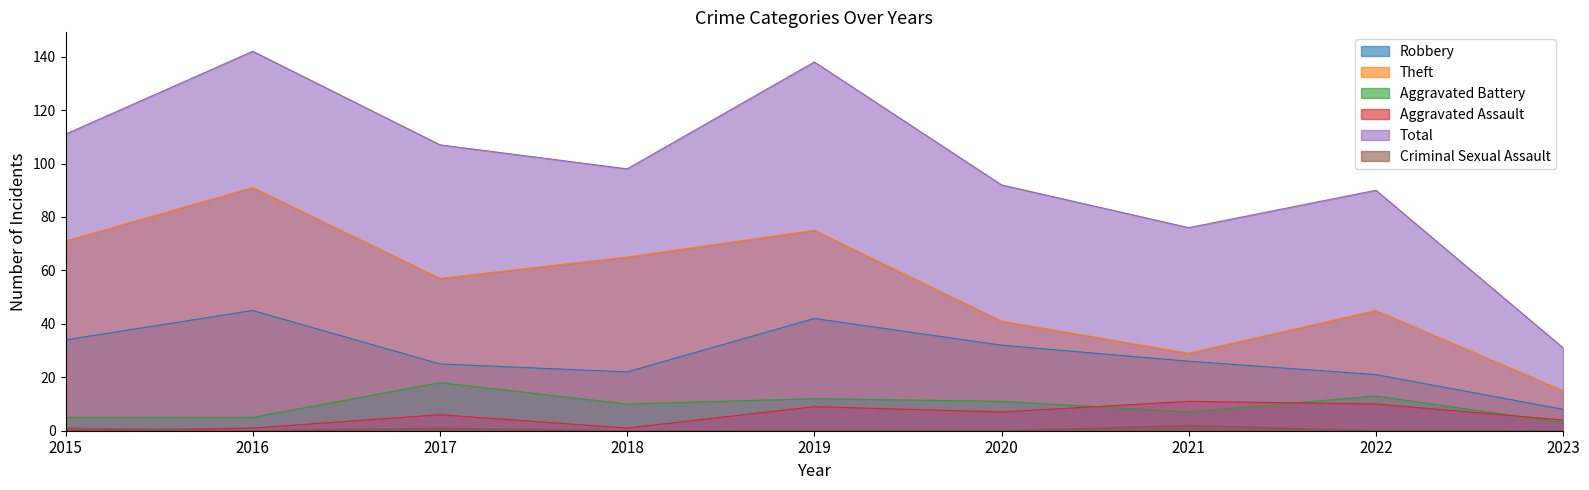

True or false: Aggravated Battery and Criminal Sexual Assault cross at least once.

False